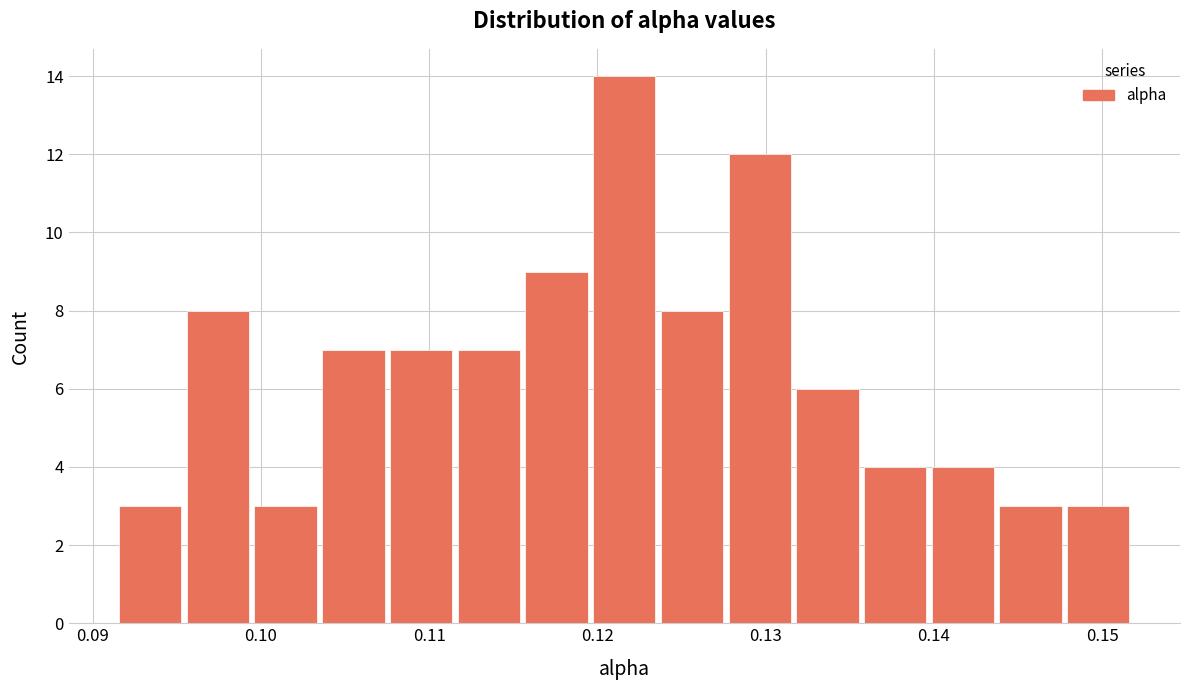

Reading left to right, transcribe this chart: for each bar, give the range it covers on the x-axis and its height. Neither the bar edges nor the heights are printed on the chart, so give them approximately, as read against the axes.

0.091 to 0.095: 3
0.095 to 0.099: 8
0.099 to 0.103: 3
0.103 to 0.108: 7
0.108 to 0.112: 7
0.112 to 0.116: 7
0.116 to 0.120: 9
0.120 to 0.124: 14
0.124 to 0.128: 8
0.128 to 0.132: 12
0.132 to 0.136: 6
0.136 to 0.140: 4
0.140 to 0.144: 4
0.144 to 0.148: 3
0.148 to 0.152: 3